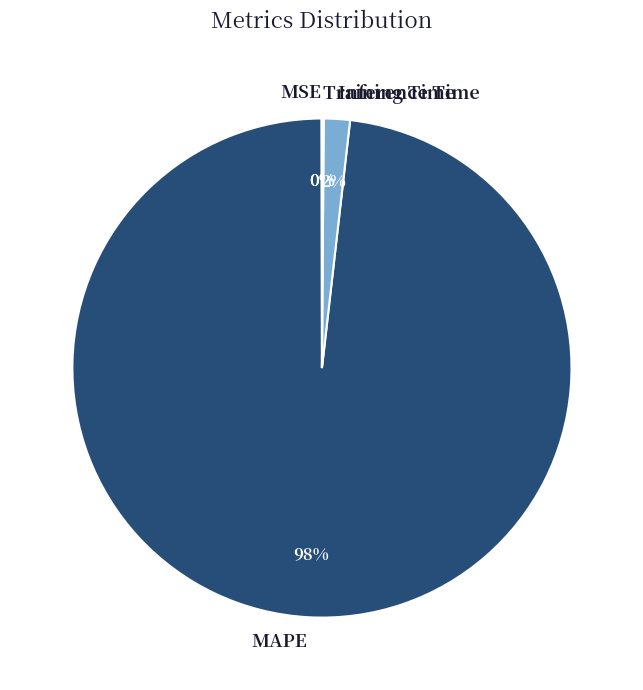

Does any single category account for the majority?

Yes